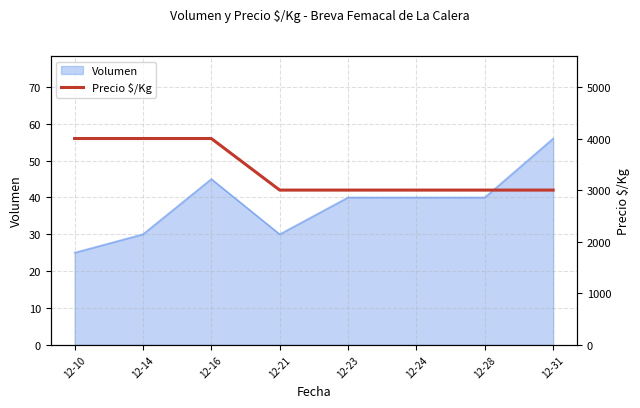

True or false: Volumen has a value of 45 at 12-16.

True